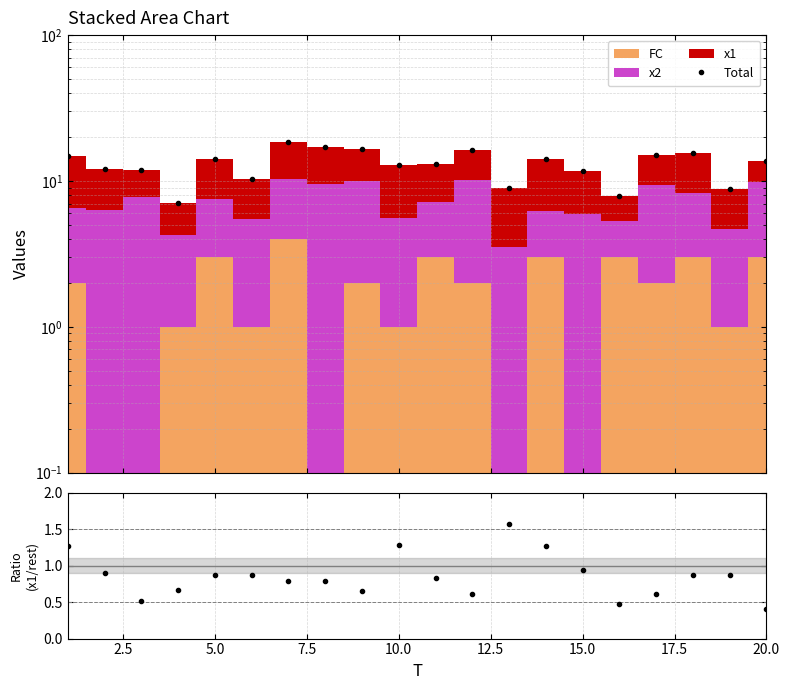

Reading right to left, what are all the values shown in this chart?

Total: 13.8	8.8	15.5	15.1	7.9	11.6	14.2	9.0	16.3	13.1	12.8	16.6	17.2	18.4	10.3	14.1	7.1	11.8	12.0	14.9
x1 / (FC+x2): 0.4	0.9	0.9	0.6	0.5	0.9	1.3	1.6	0.6	0.8	1.3	0.7	0.8	0.8	0.9	0.9	0.7	0.5	0.9	1.3